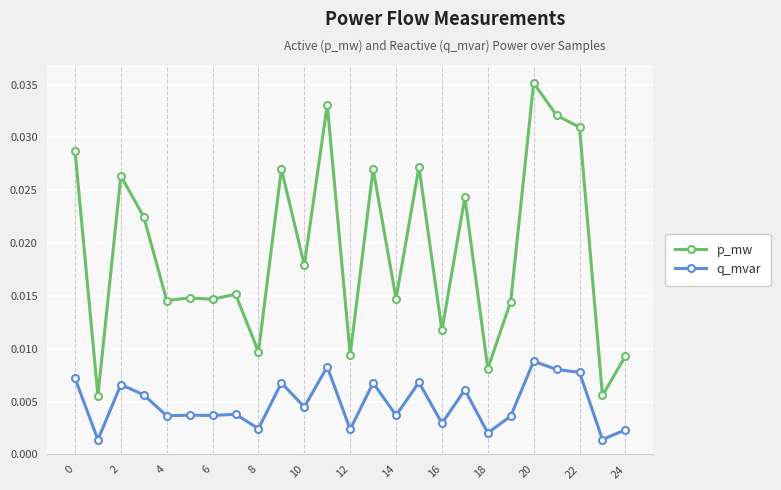

How many distinct data groups are displayed?

2